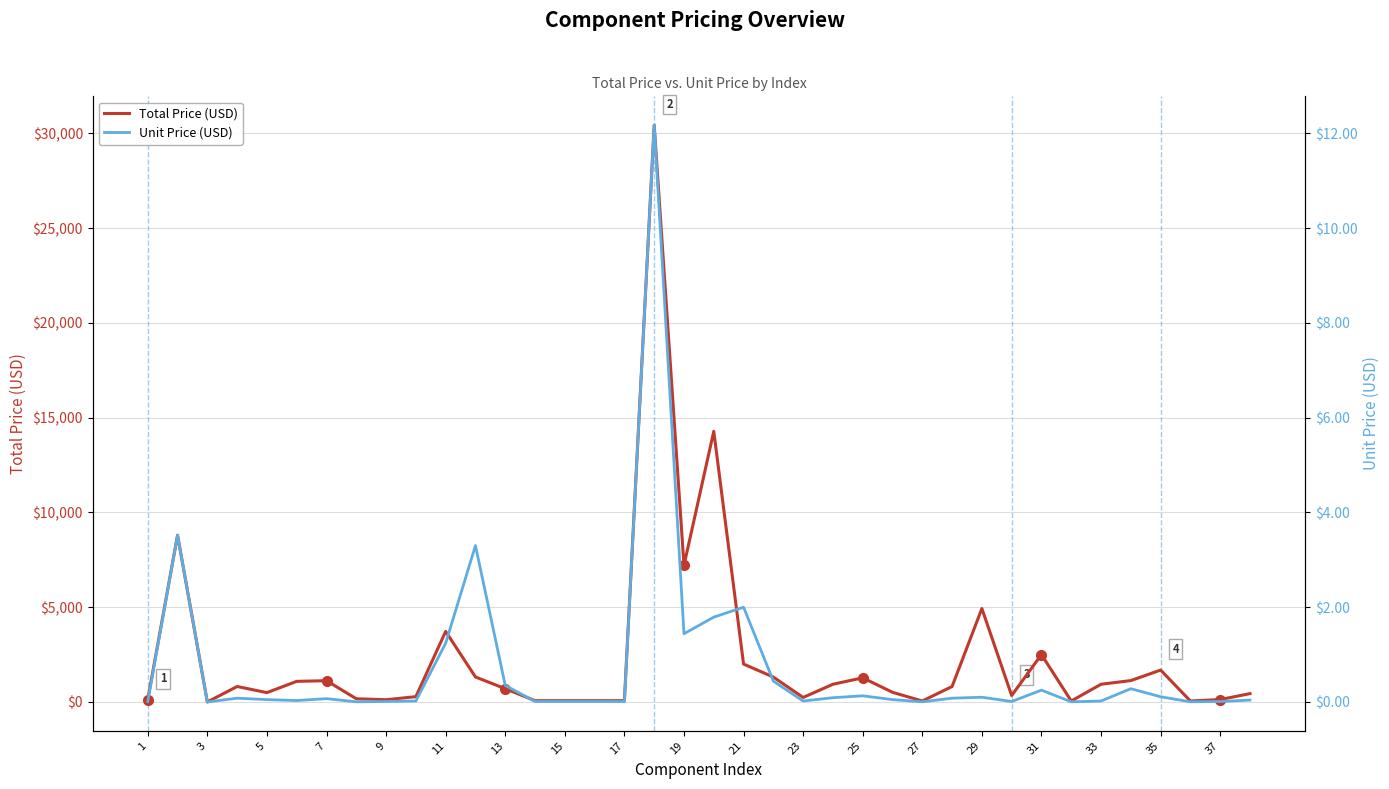

What is the sum of all Total Price (USD) values?

90272.0